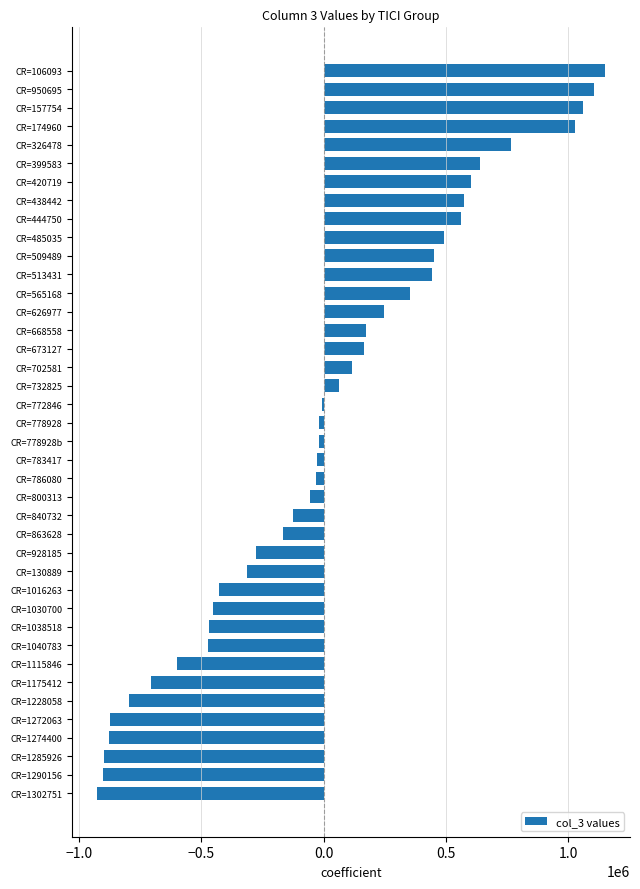

What is the difference between the maximum and minimum values?

2072672.5